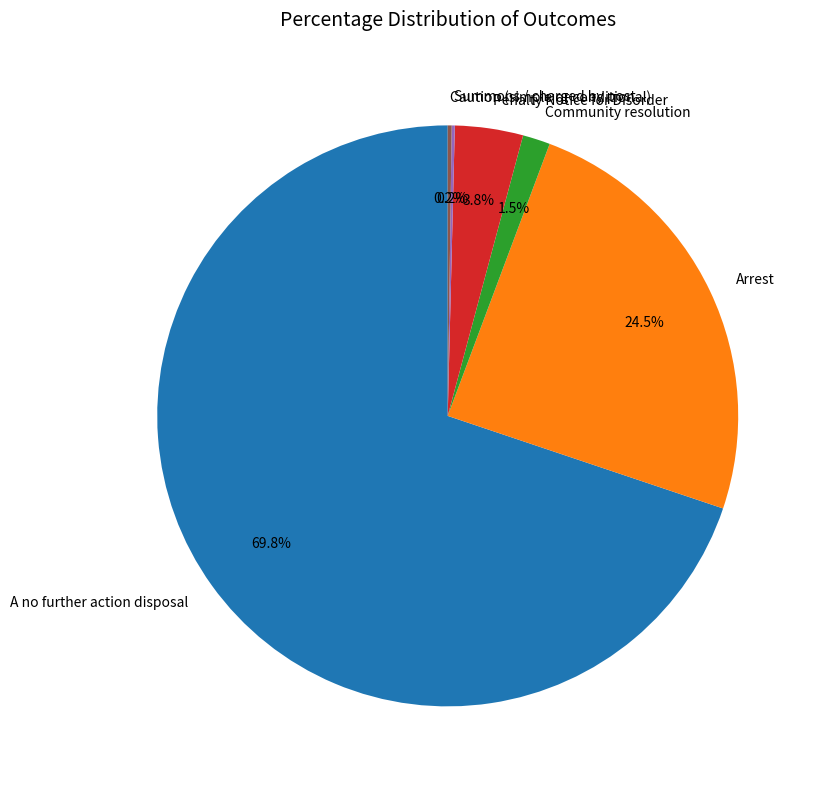

What is the majority slice?

A no further action disposal